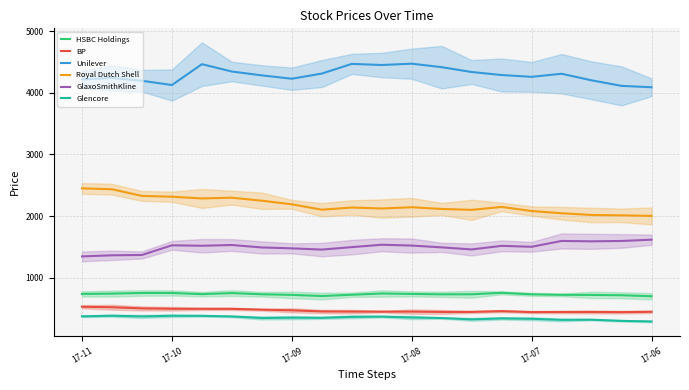

True or false: BP and HSBC Holdings intersect in this chart.

False